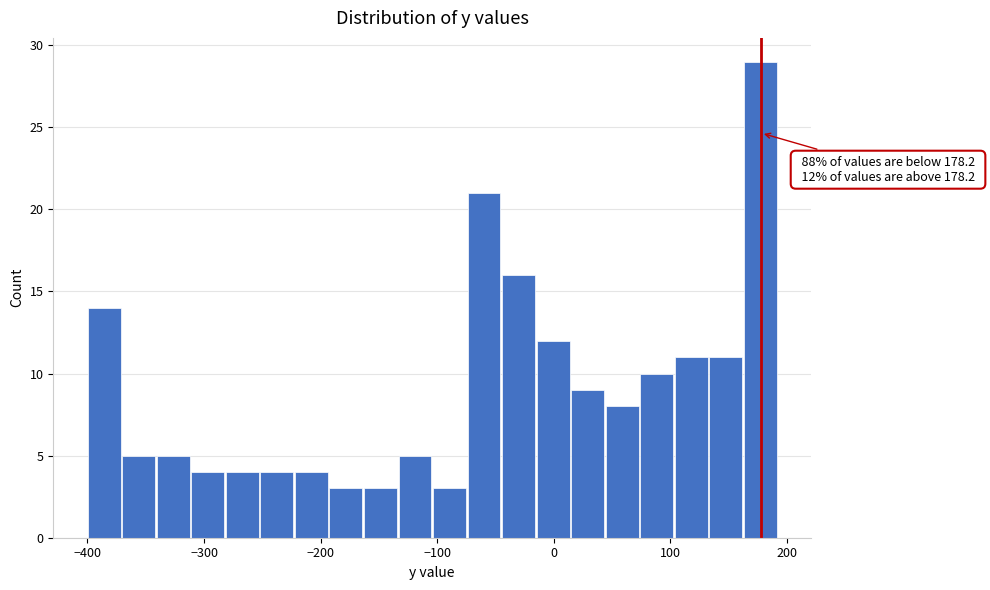

Around what value on the x-axis is the tallest bar? Give the approximate position of its centre, as read against the axis.

180